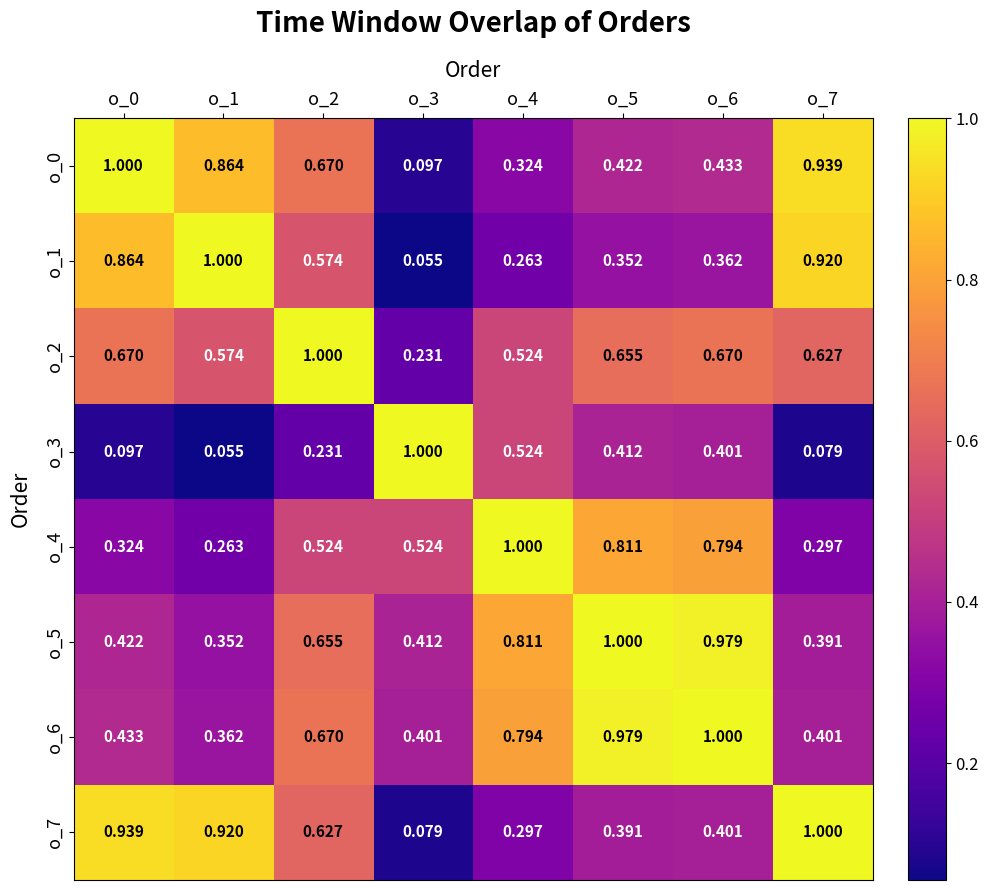

What is the total value across all series at o_1?

4.4